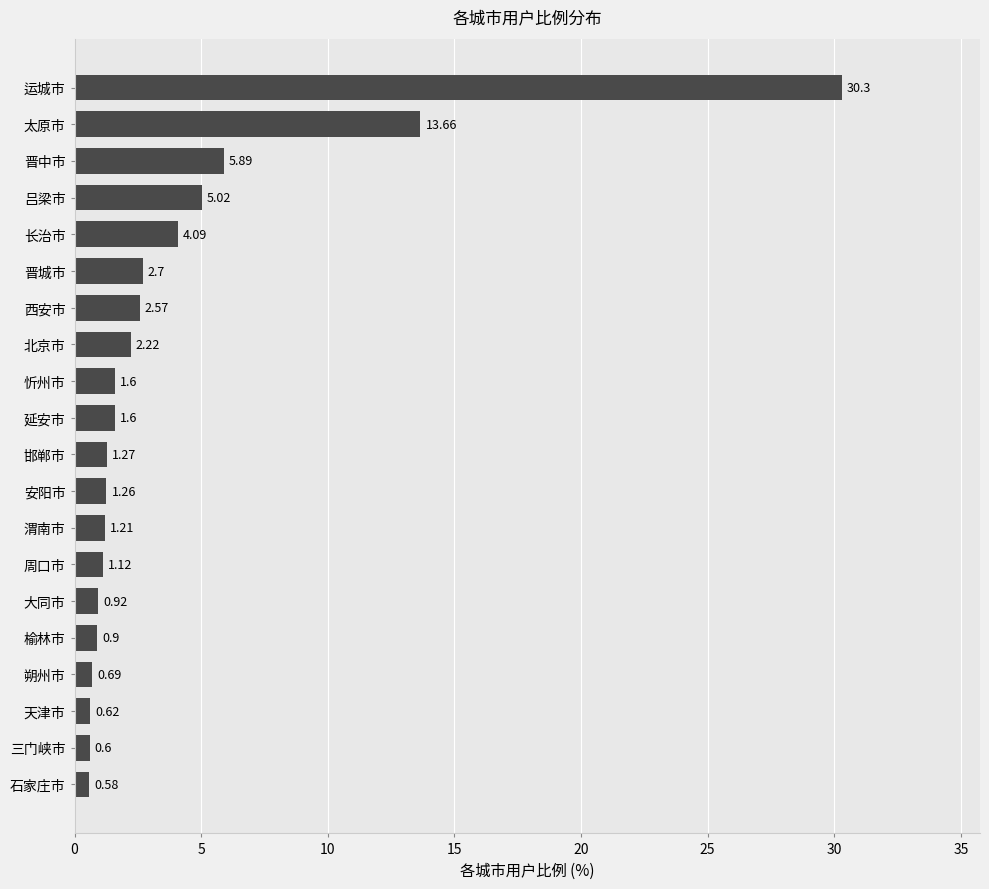

Which has a higher value, 晋中市 or 运城市?

运城市